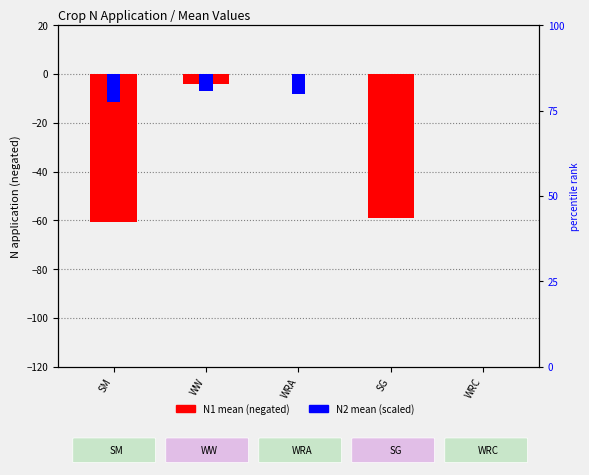

How many values in the N1 (mean, negated) series are below -3?

3